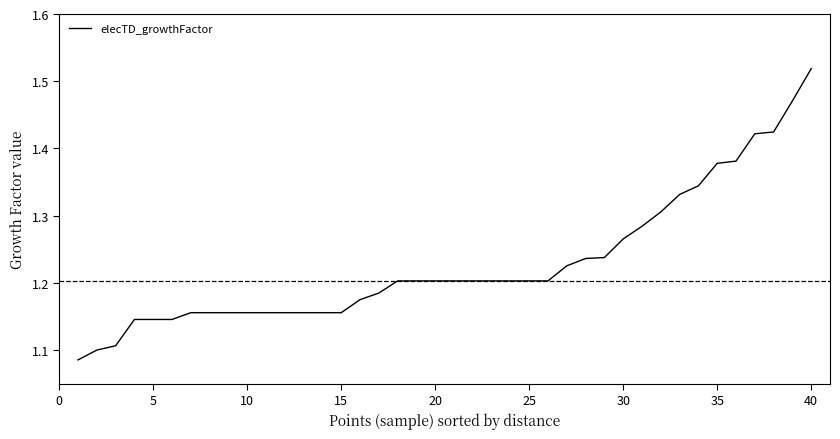

What is the difference between the maximum and minimum values?

0.4